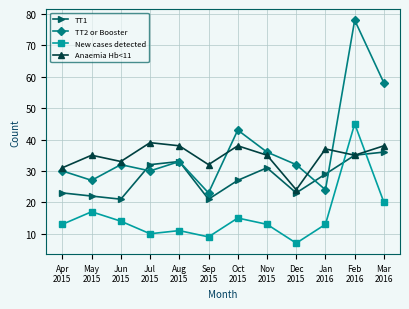

Which series changed the most between Oct
2015 and Mar
2016?

TT2 or Booster